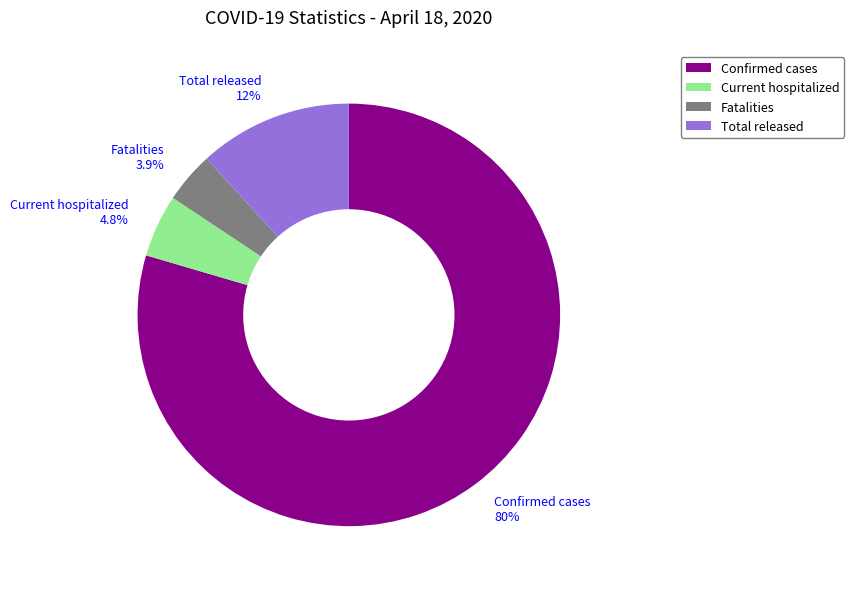

Does any single category account for the majority?

Yes